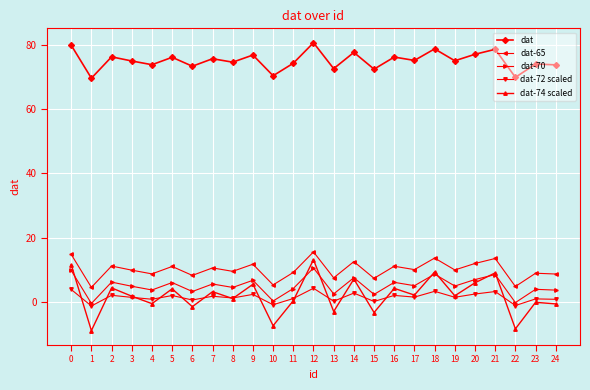

Count the number of categories in the chart.

25